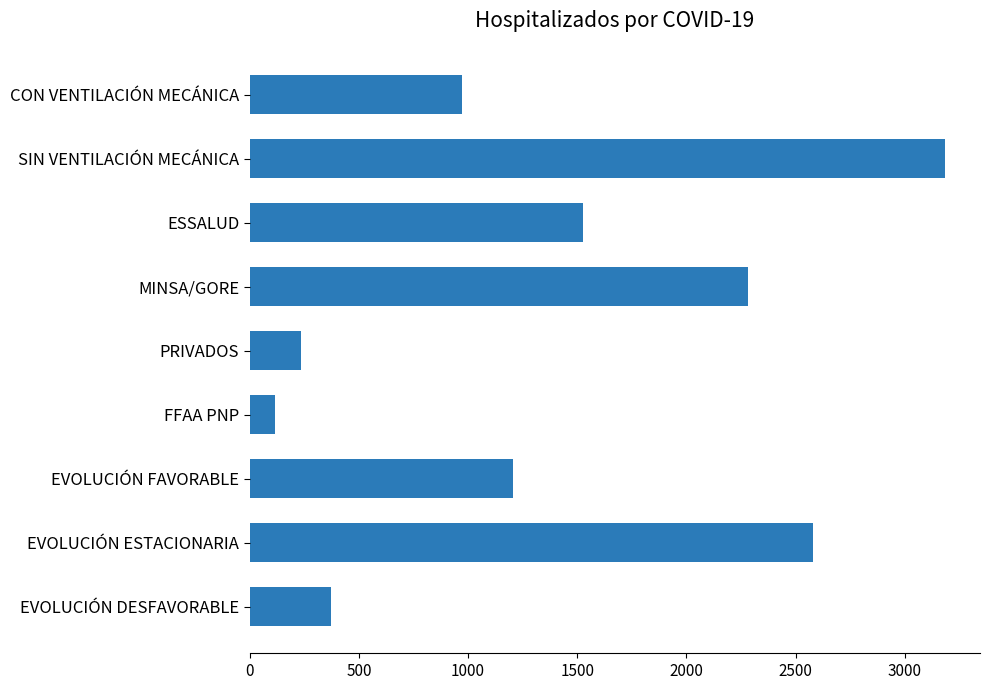

At which label is the value closest to 1650?

ESSALUD